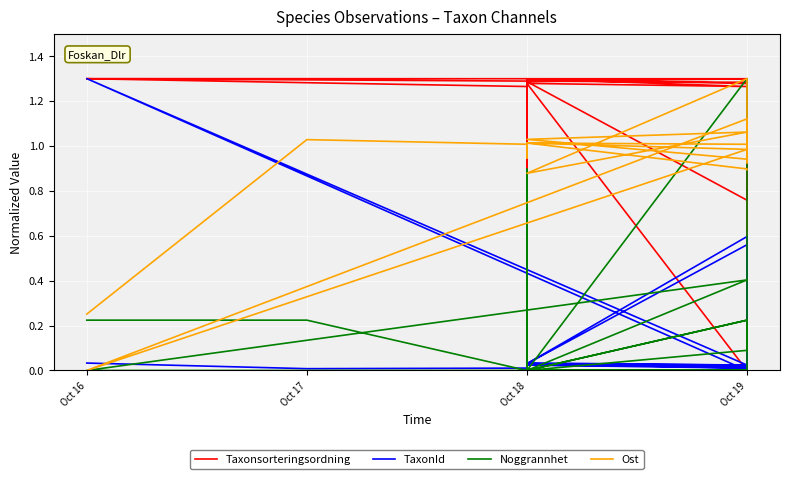

How many intersections are there between Taxonsorteringsordning and TaxonId?

2